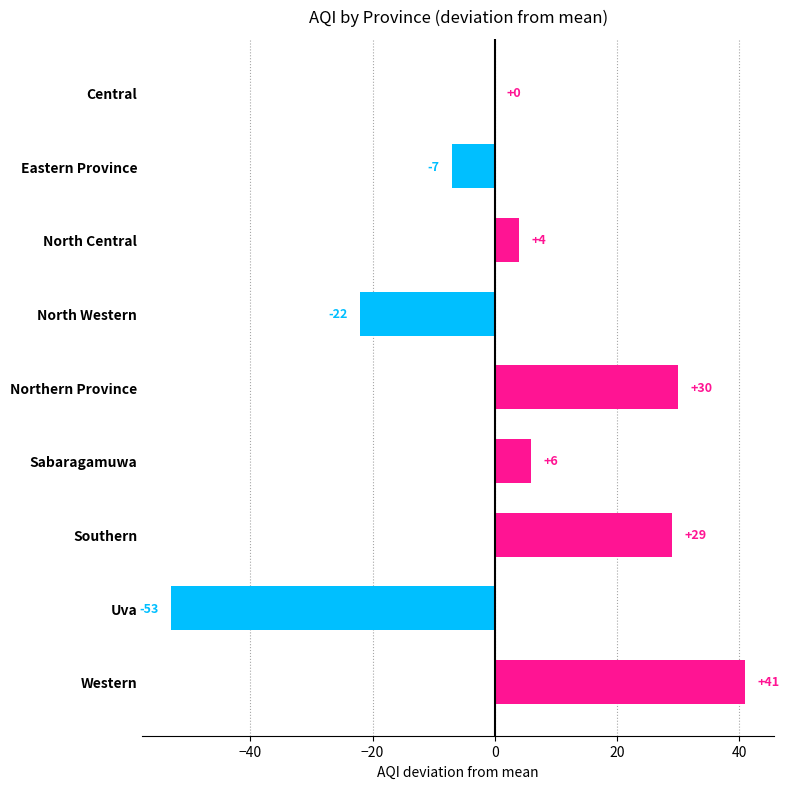

Which category has the highest value across all series?

Western